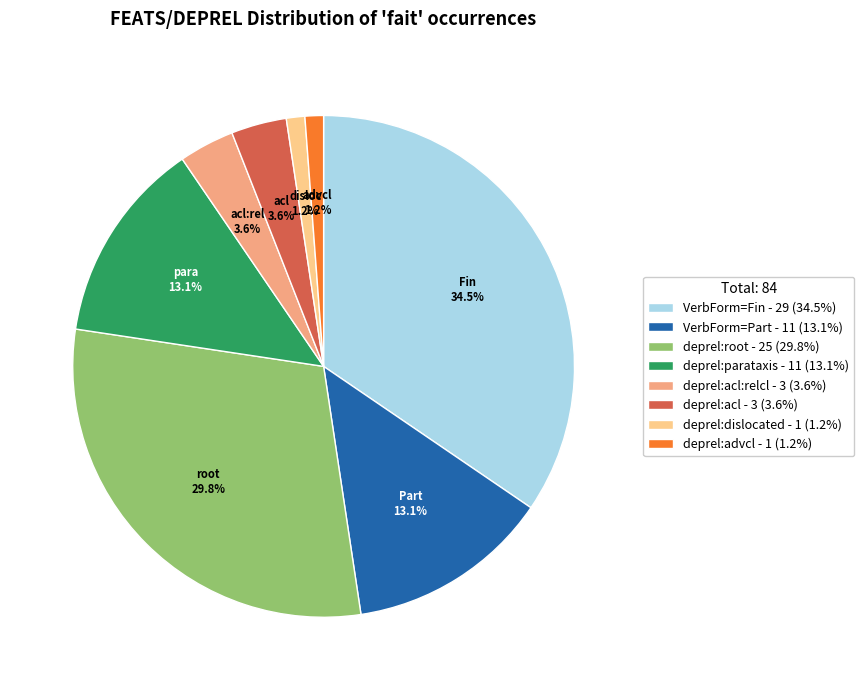

What percentage do VerbForm=Fin - 29 (34.5%) and deprel:acl - 3 (3.6%) together represent?

38.1%